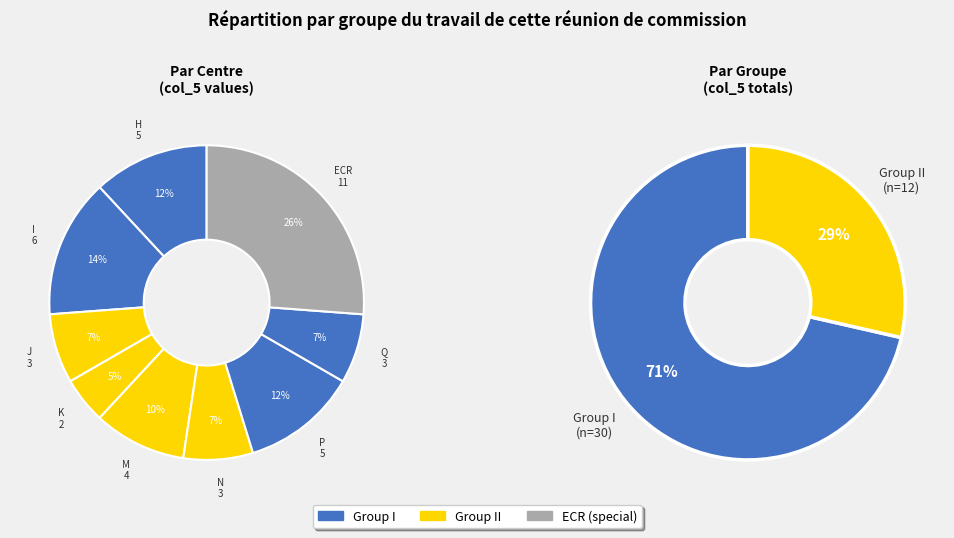

What percentage is the M slice, to the nearest percent?

10%